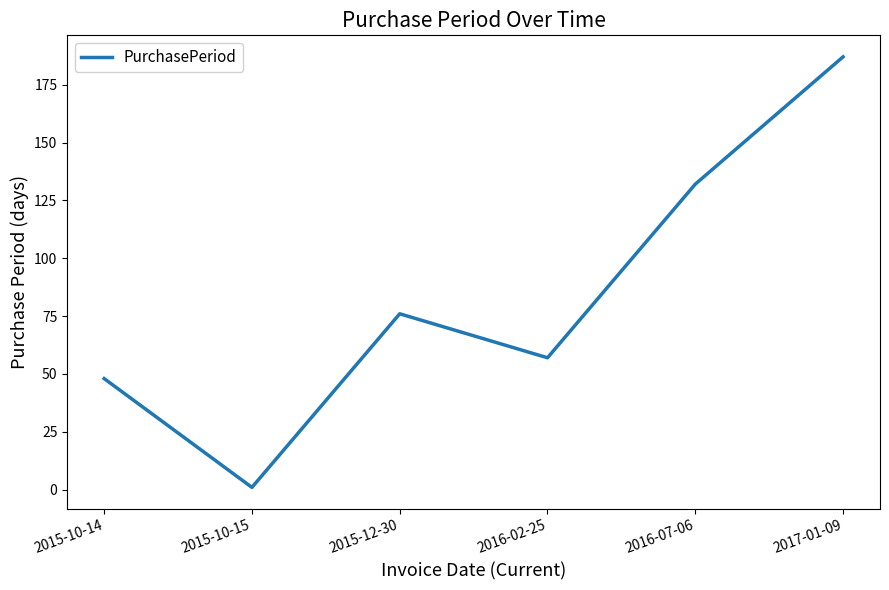

At which label is the value closest to 94?

2015-12-30